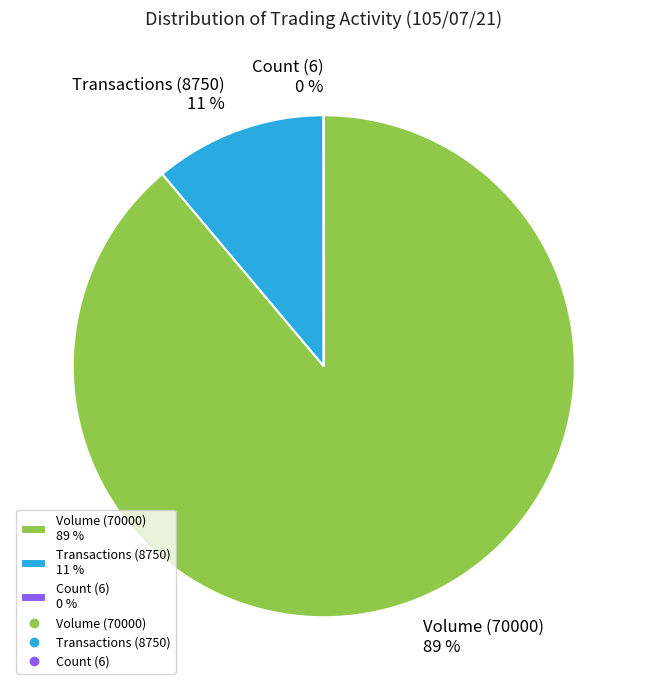

True or false: Volume (70000) 89 % accounts for 81% of the total.

False